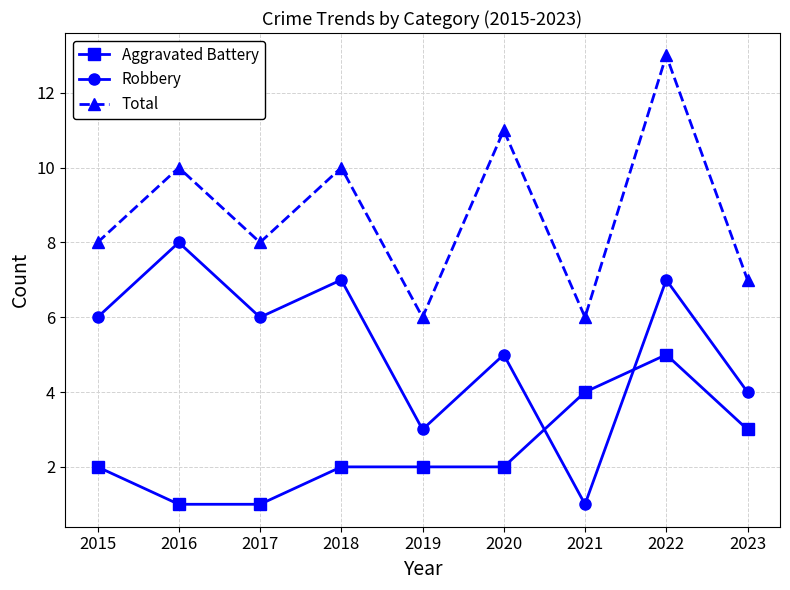

What is the sum of the Total values at 2021 and 2016?

16